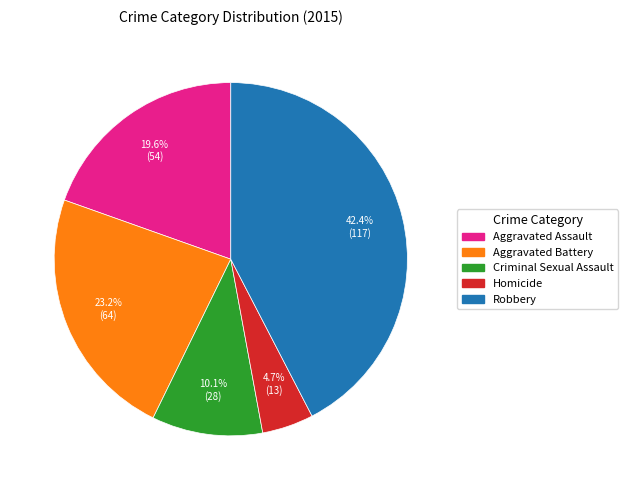

Is it true that Criminal Sexual Assault is 1% of the pie?

False